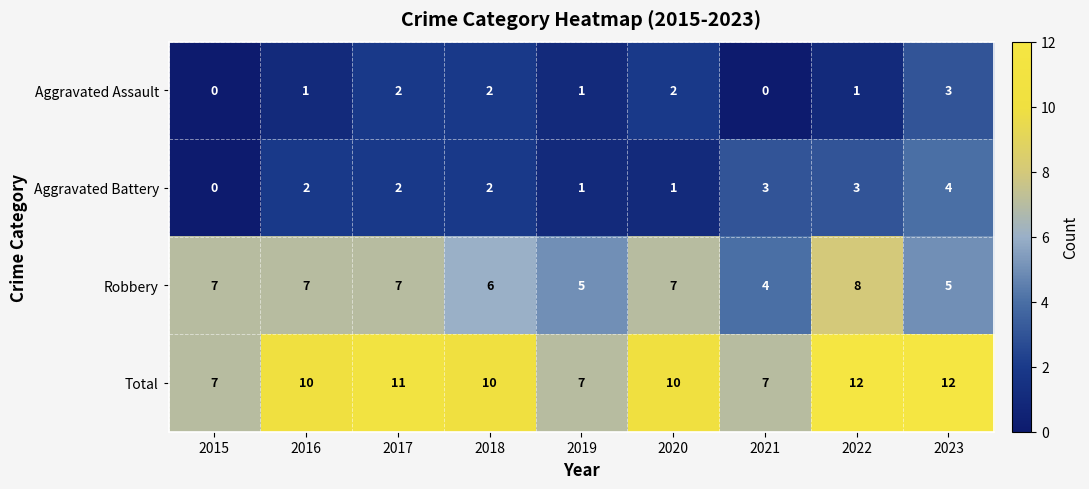

What value does the Total series have at 2022?

12